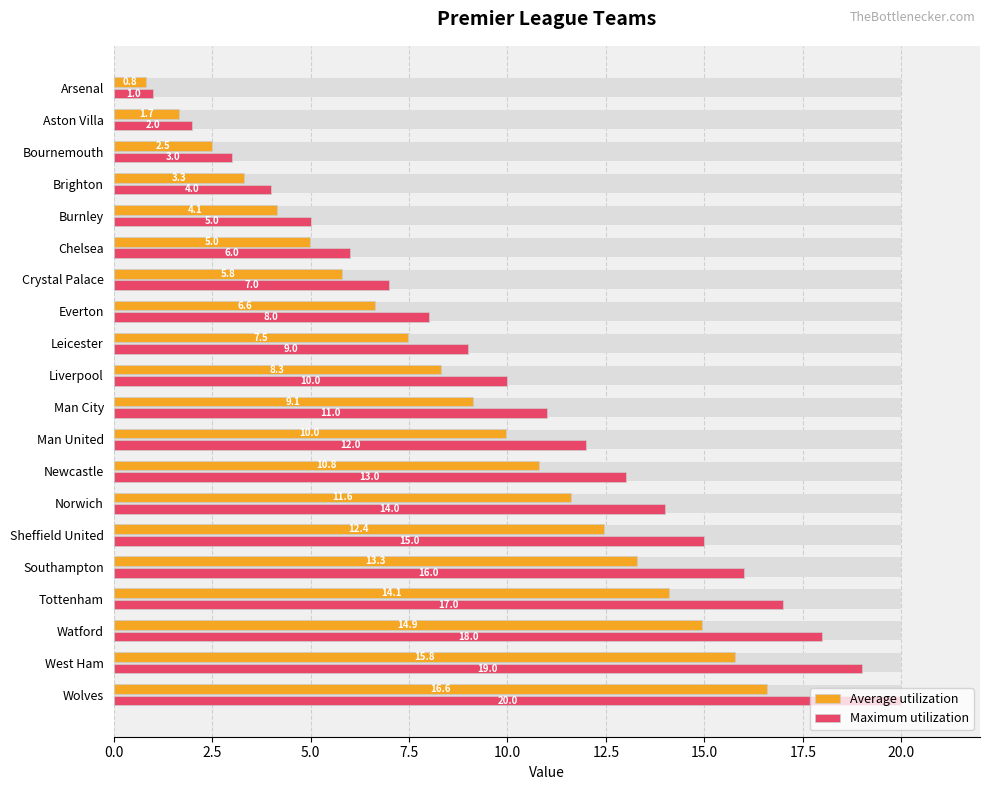

List the series in order of their overall mean, lowest first.

Average utilization, Maximum utilization